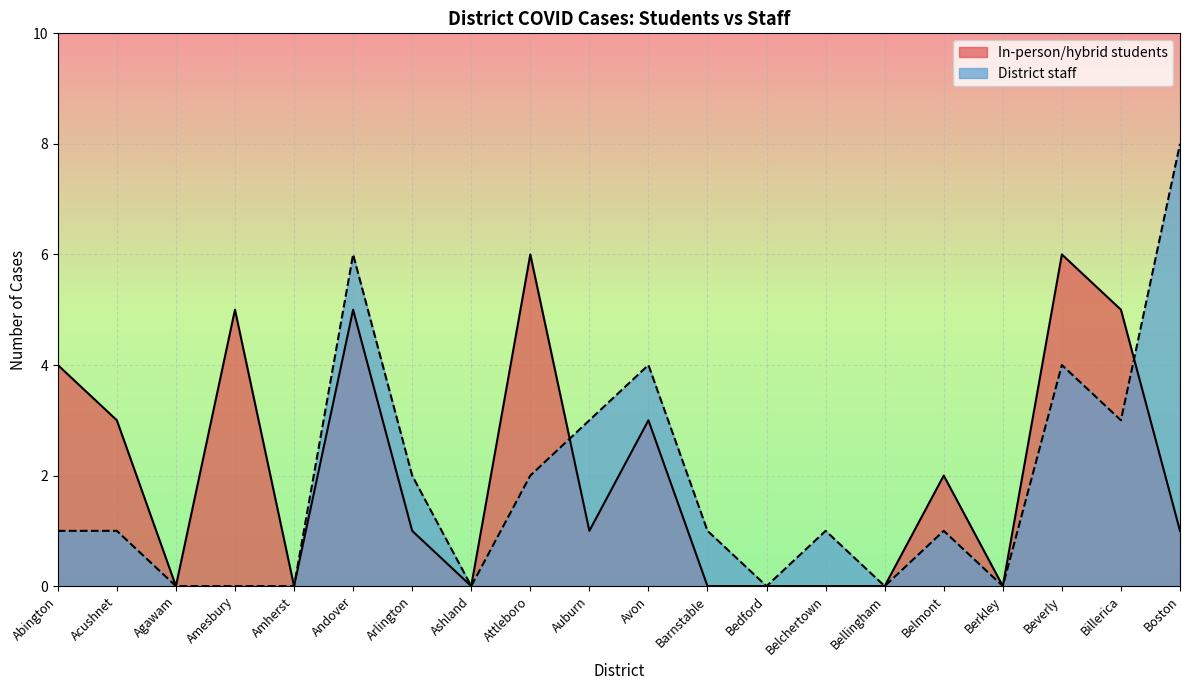

At which label does In-person/hybrid students reach its minimum?

Agawam